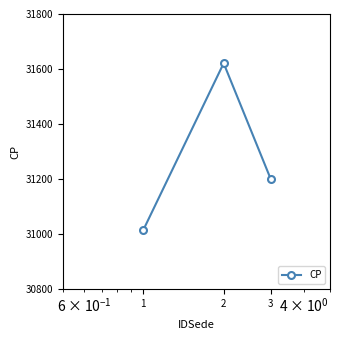

How many series are shown in this chart?

1